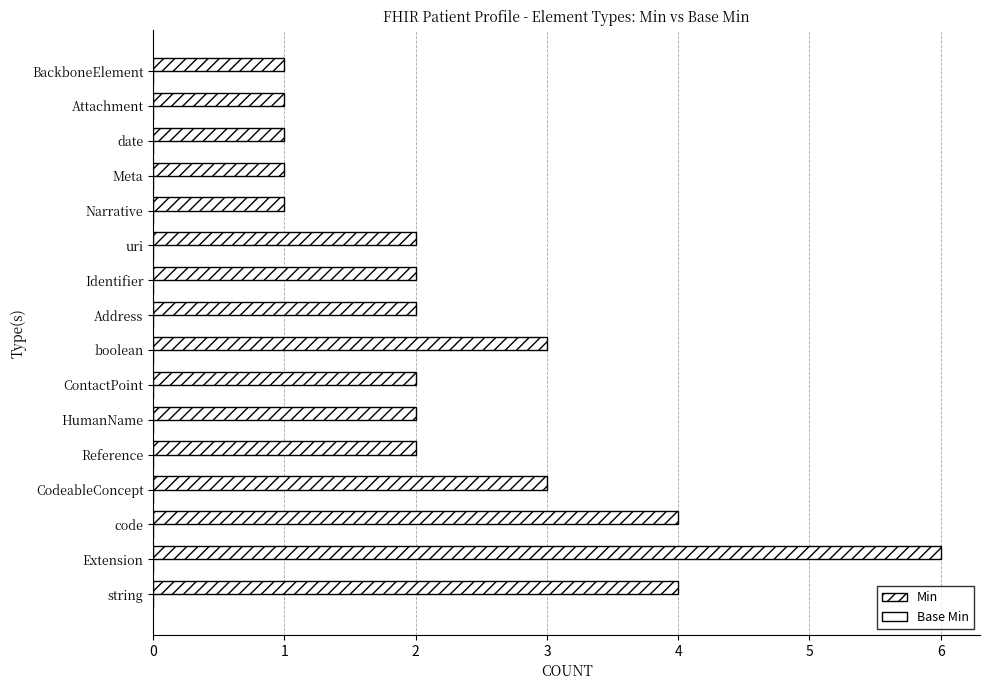

How many series are shown in this chart?

1